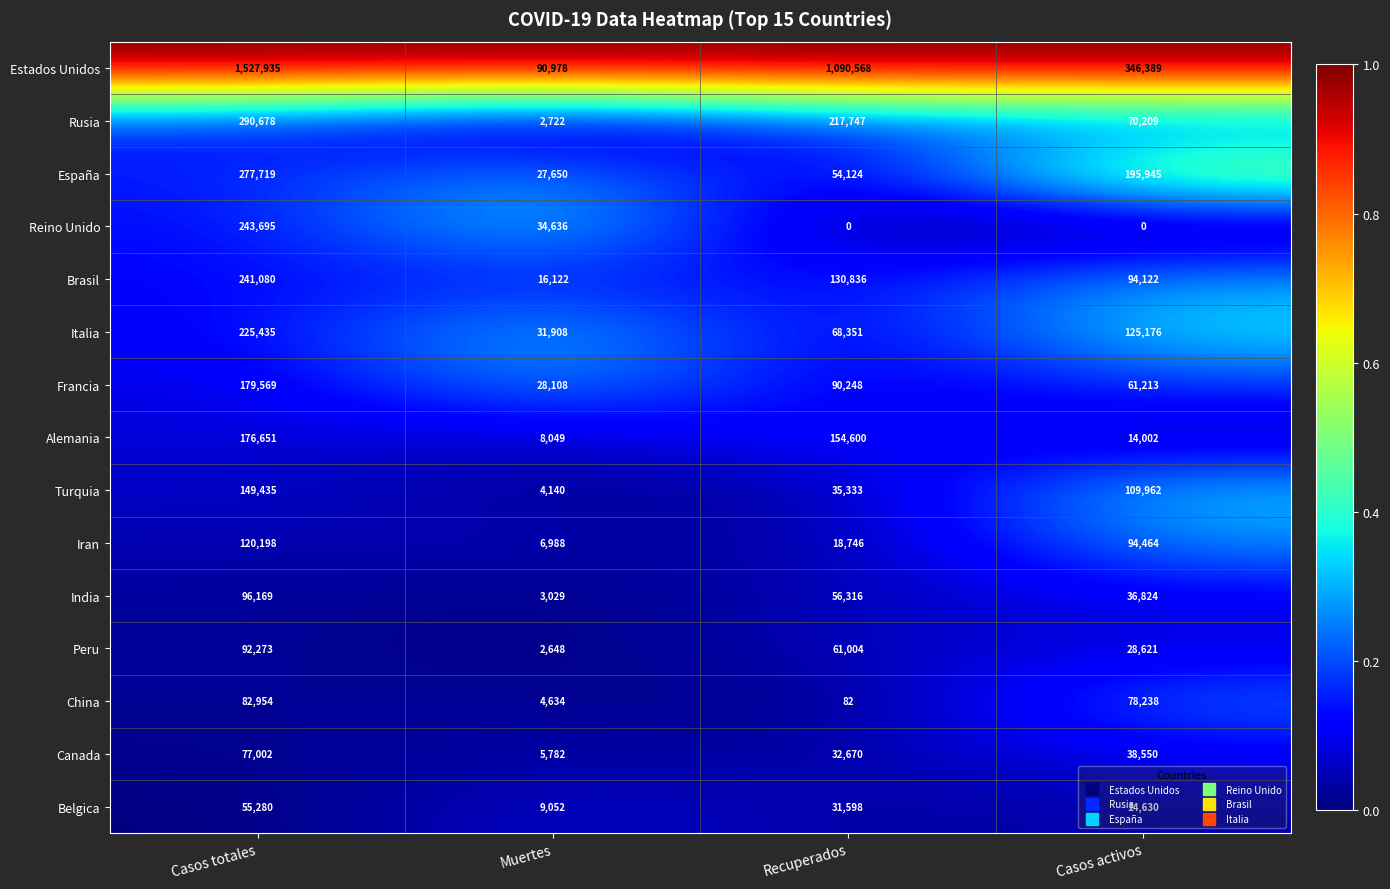

True or false: Rusia has a value of 70209 at Casos activos.

True